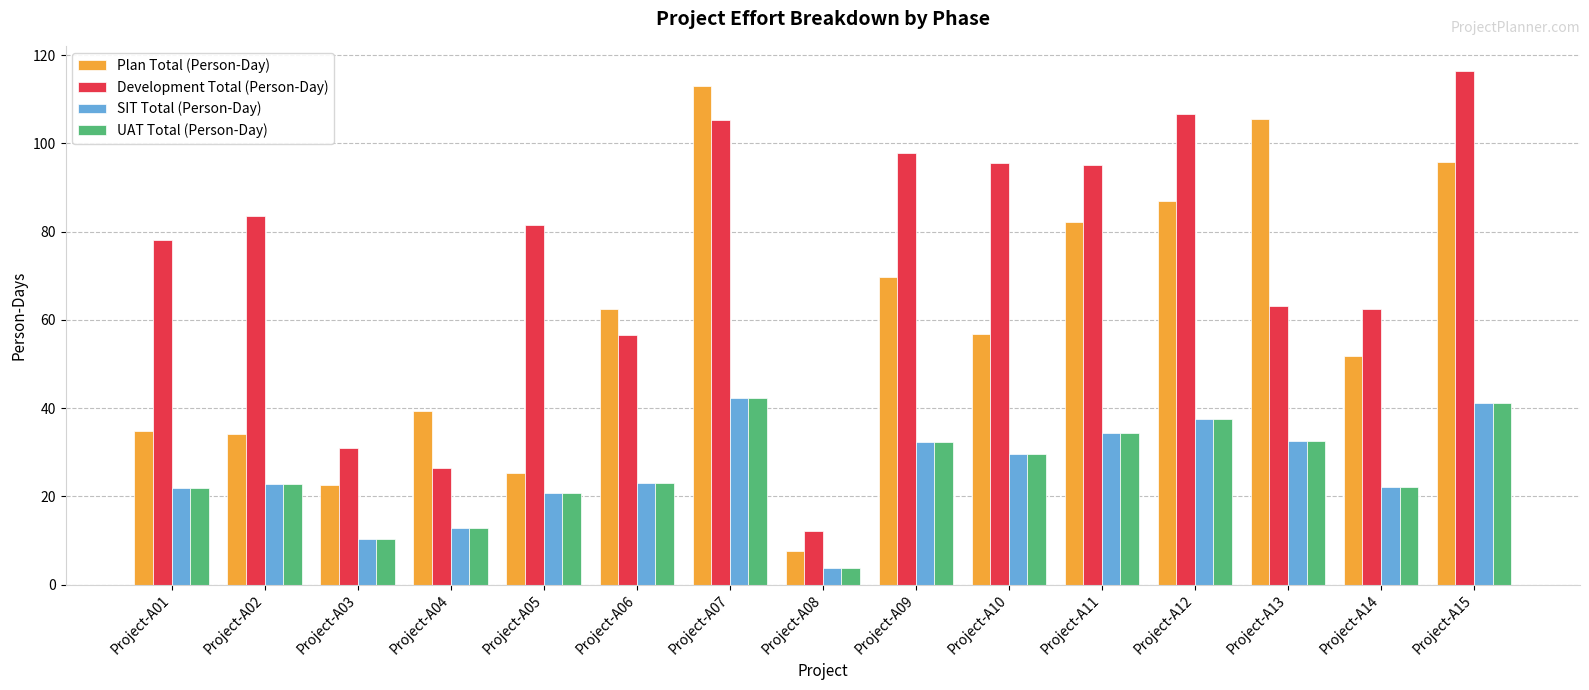

What is the sum of all UAT Total (Person-Day) values?

386.9